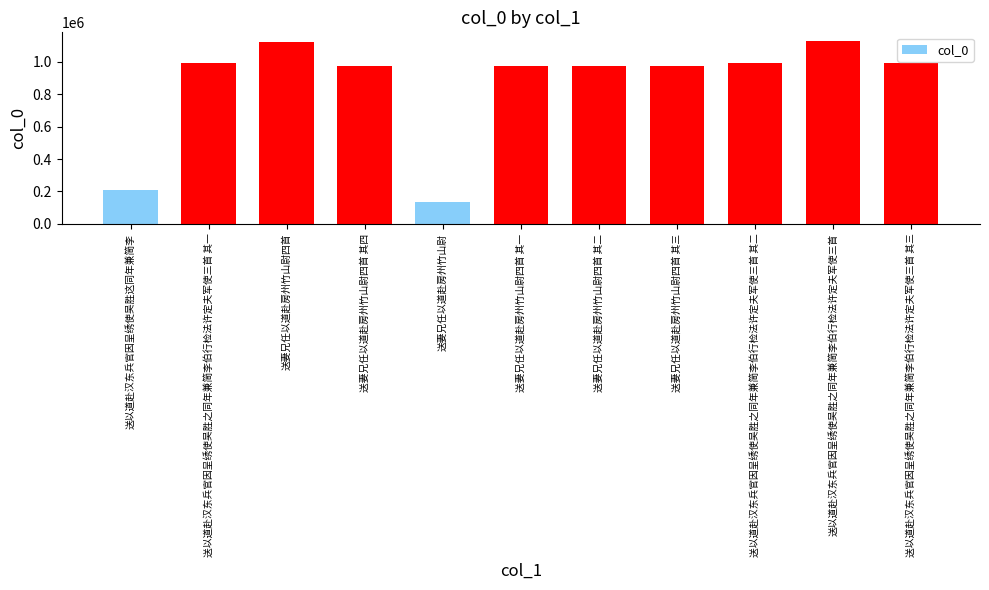

What is the smallest value displayed?

132609